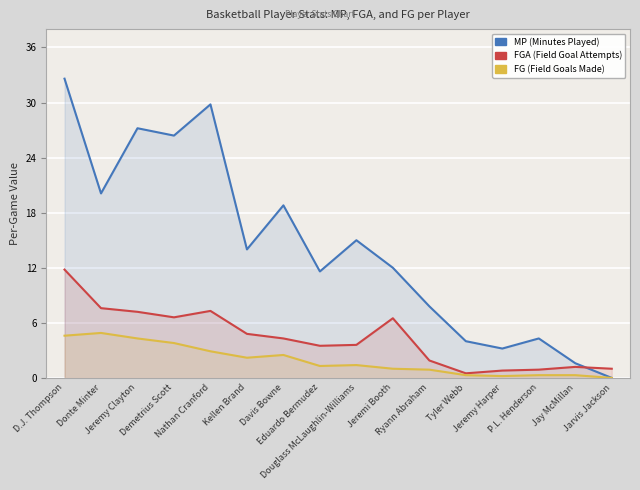

What is the approximate value of FG at Davis Bowne?

2.5